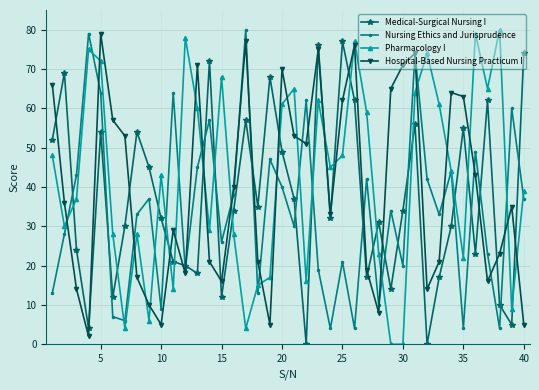

What is the value of the Hospital-Based Nursing Practicum I point at the 14th from the left?

21